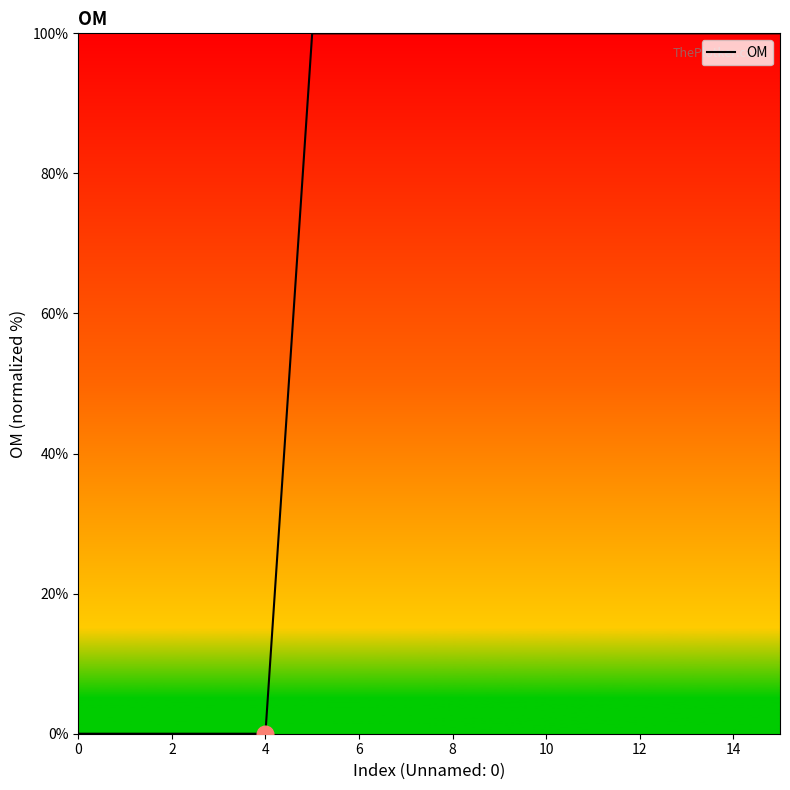

What is the maximum value shown in the chart?

100.0